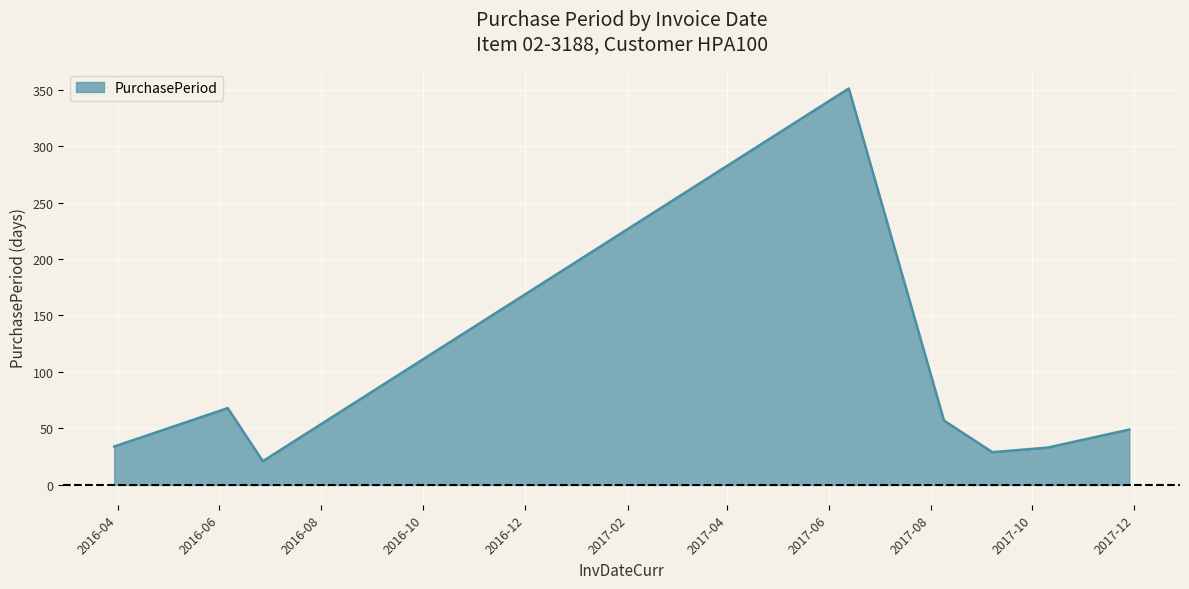

What is the minimum value shown in the chart?

21